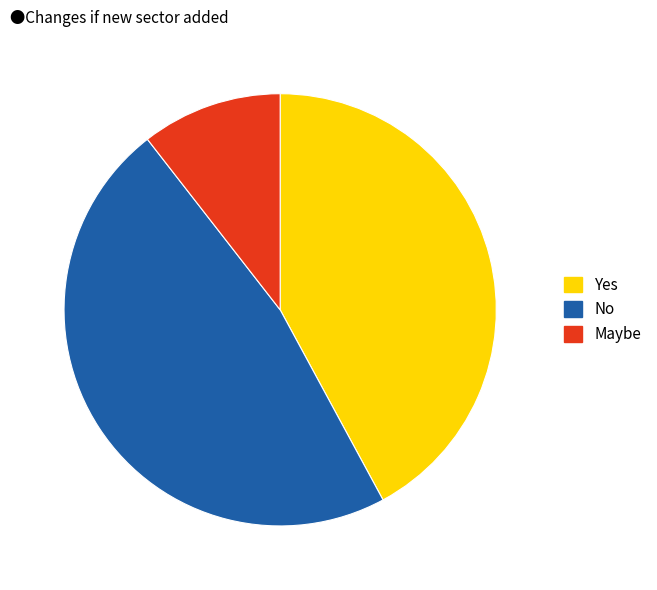

Combined, do No and Yes account for over 50%?

Yes